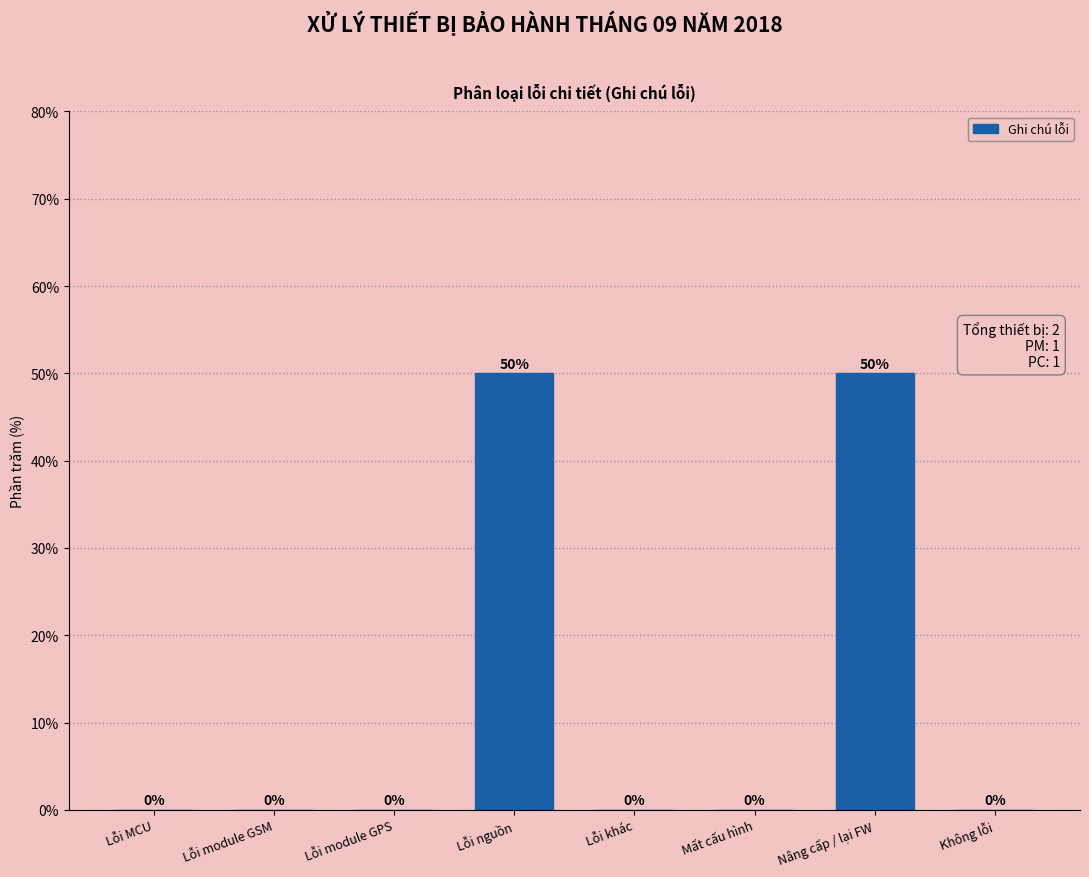

Reading left to right, transcribe all the data shown in this chart.

Lỗi MCU=0	Lỗi module GSM=0	Lỗi module GPS=0	Lỗi nguồn=50	Lỗi khác=0	Mất cấu hình=0	Nâng cấp / lại FW=50	Không lỗi=0